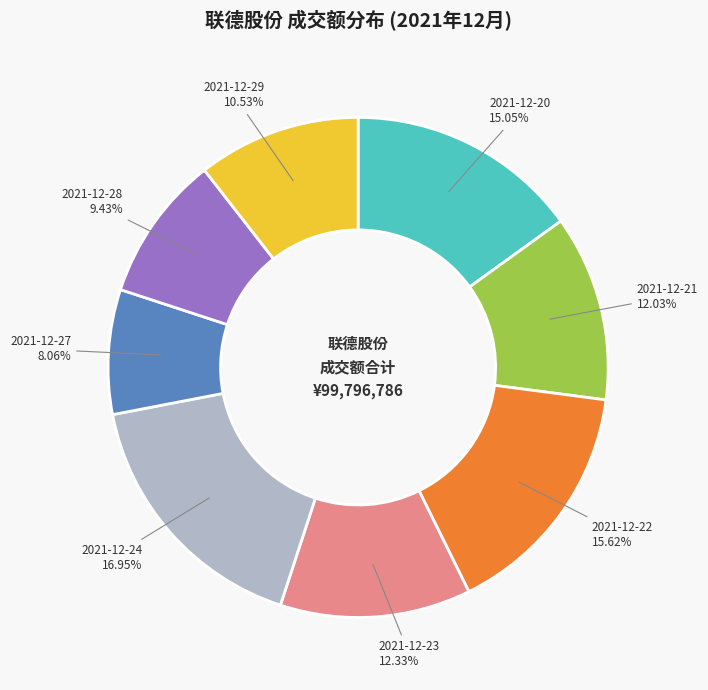

Does 2021-12-20 represent more than half of the total?

No